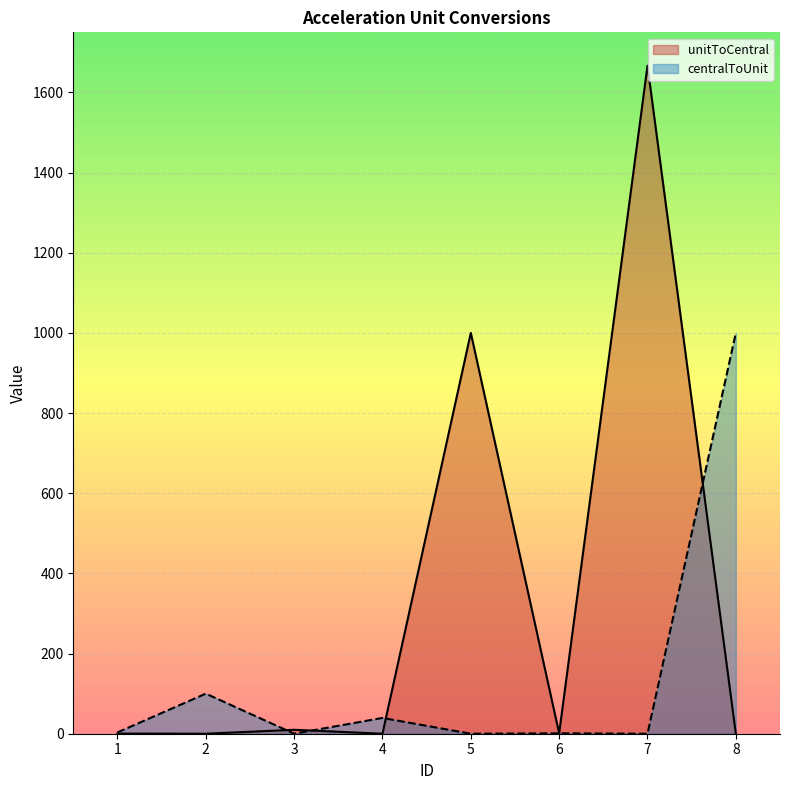

What is the difference between the unitToCentral values at 1 and 7?

1666.4